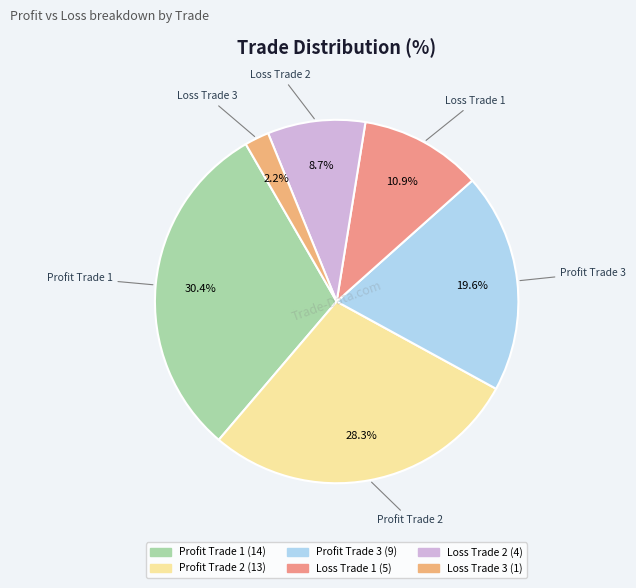

To the nearest percent, what is the combined percentage of Profit Trade 2 and Profit Trade 3?

48%